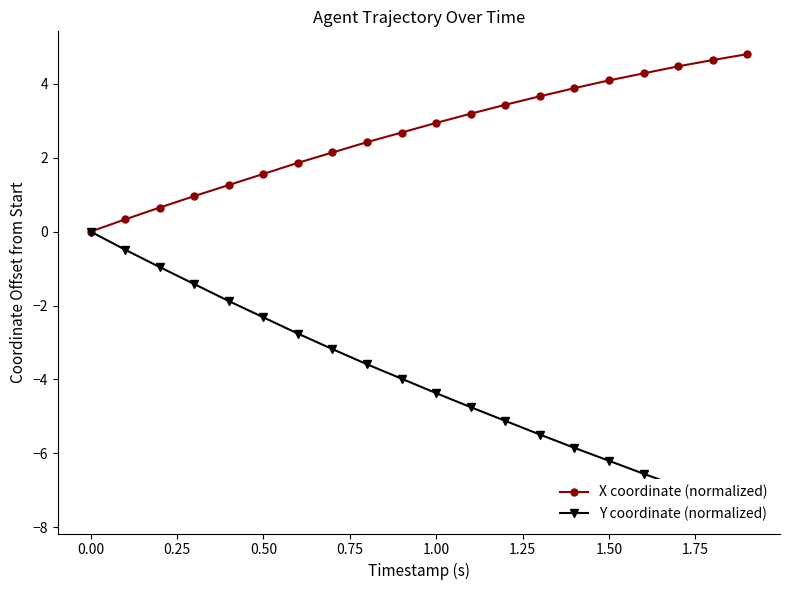

True or false: Y coordinate (normalized) and X coordinate (normalized) cross at least once.

False